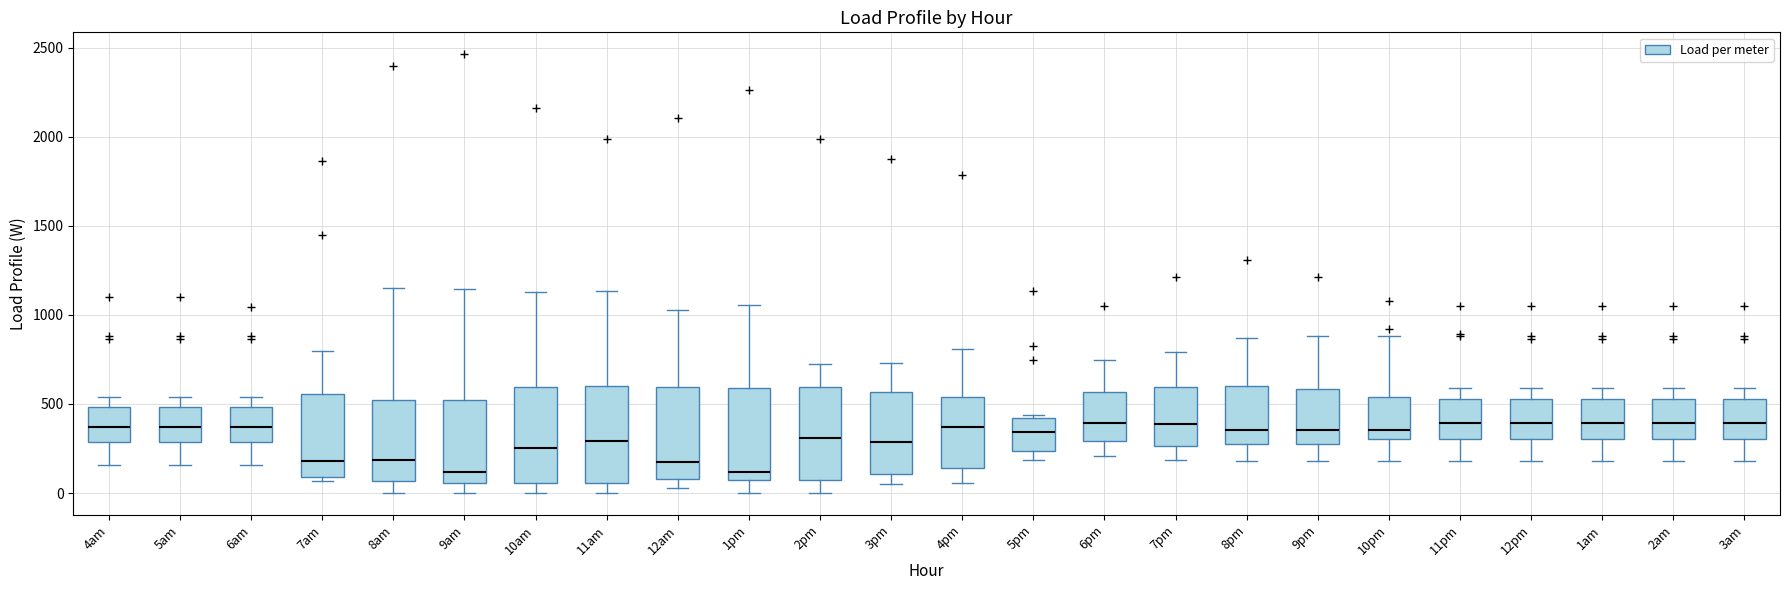

Where does the upper whisker of the box for 2pm end on the y-axis? The values are not printed on the chart, so give them approximately, as read against the axis.

700